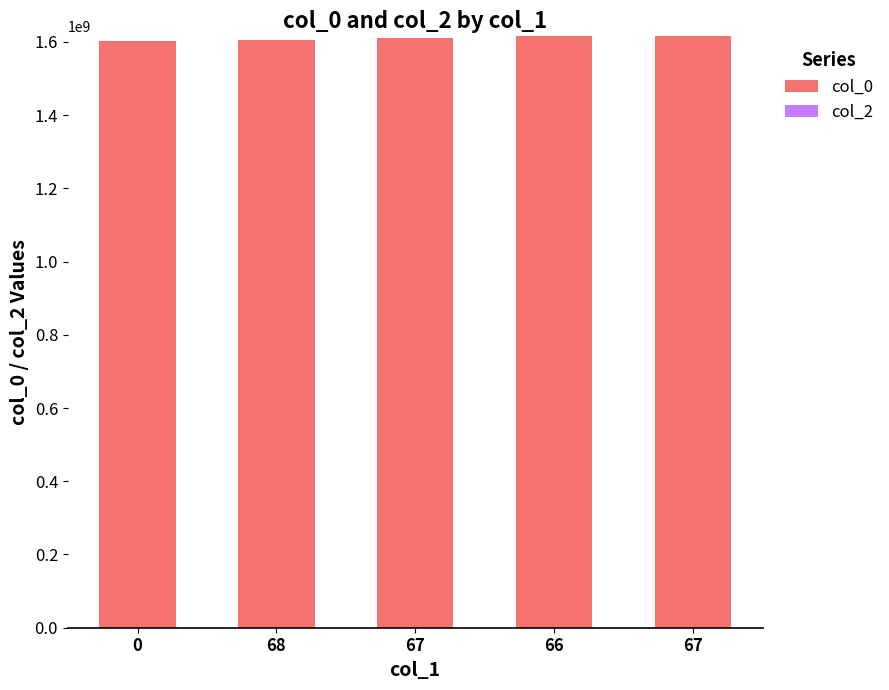

Does the chart contain any negative values?

No